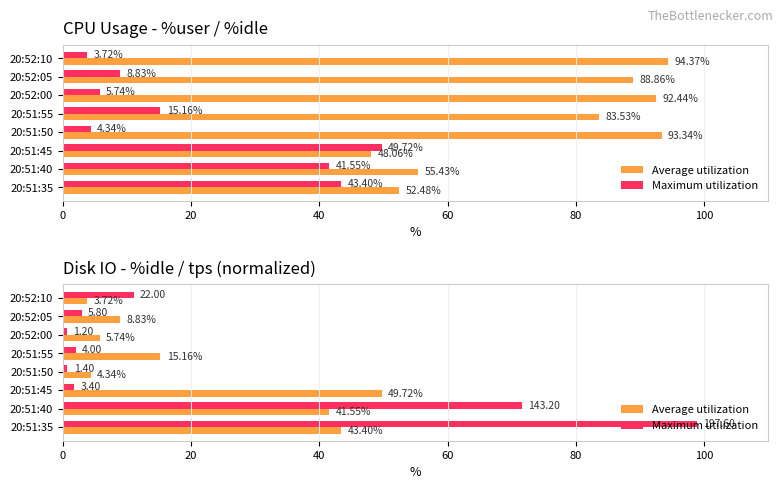

Reading left to right, what are all the values shown in this chart?

Average utilization: 43.4	41.5	49.7	4.3	15.2	5.7	8.8	3.7
Maximum utilization: 98.8	71.6	1.7	0.7	2.0	0.6	2.9	11.0